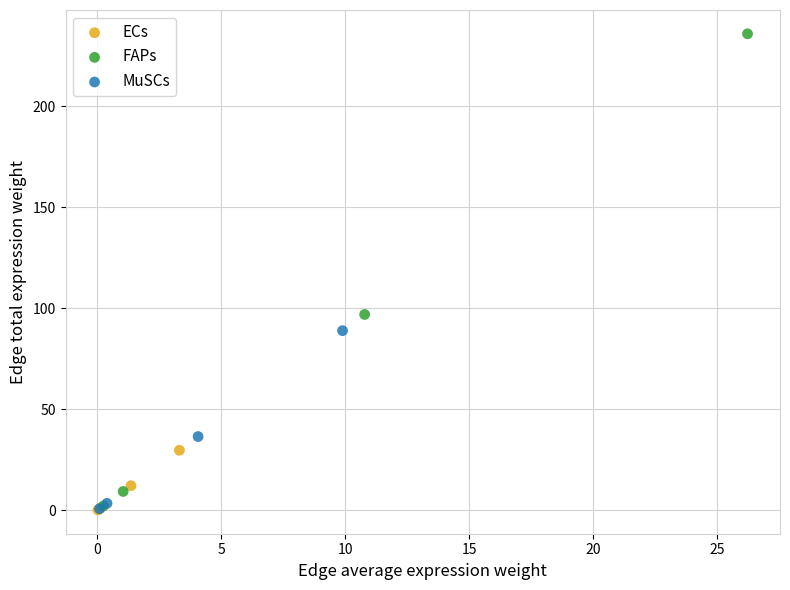

Which series has the widest spread of Y values?

FAPs